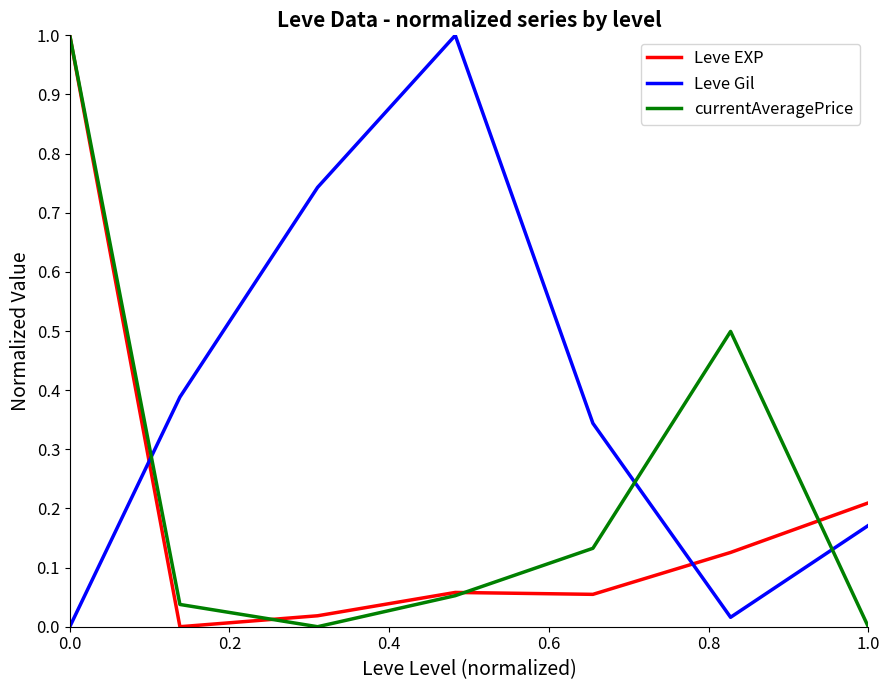

Count the number of categories in the chart.

7